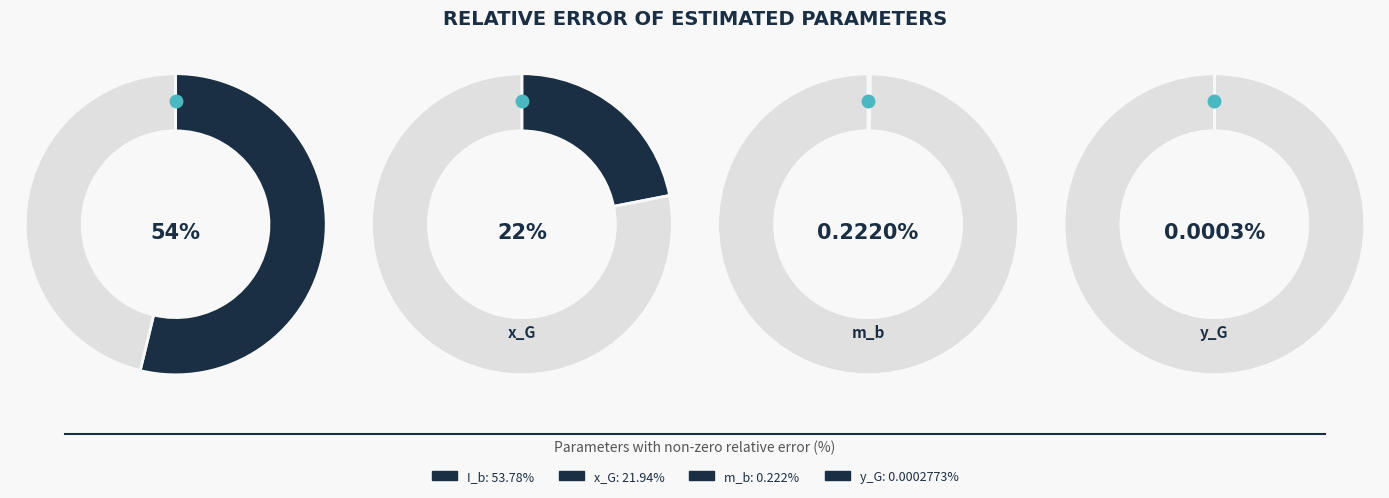

Which slice is the largest?

I_b